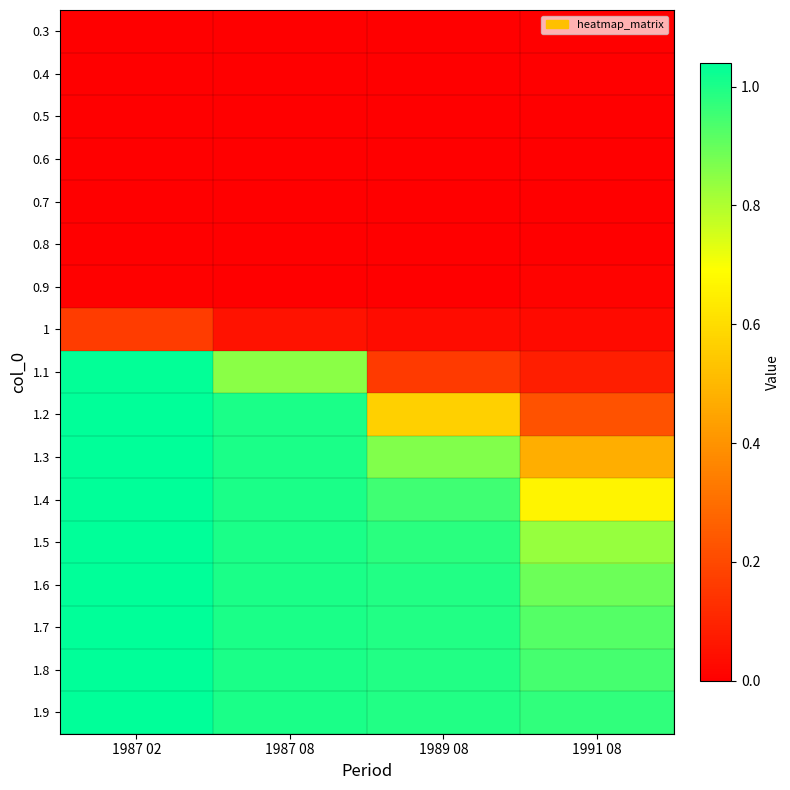

What is the spread (max minus min) of values at 1987 08?

1.0